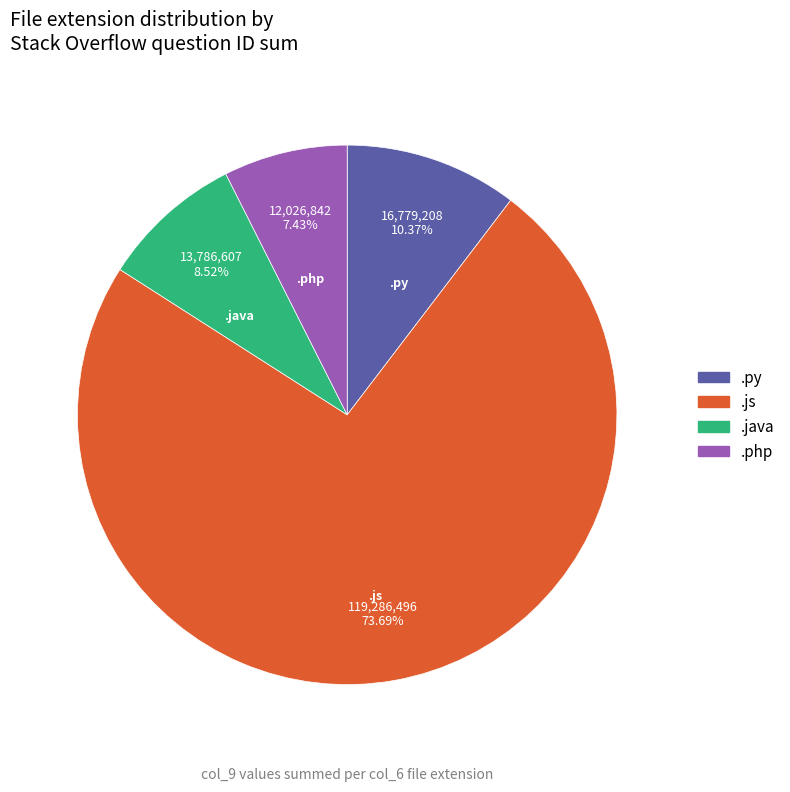

Between .php and .py, which is larger?

.py